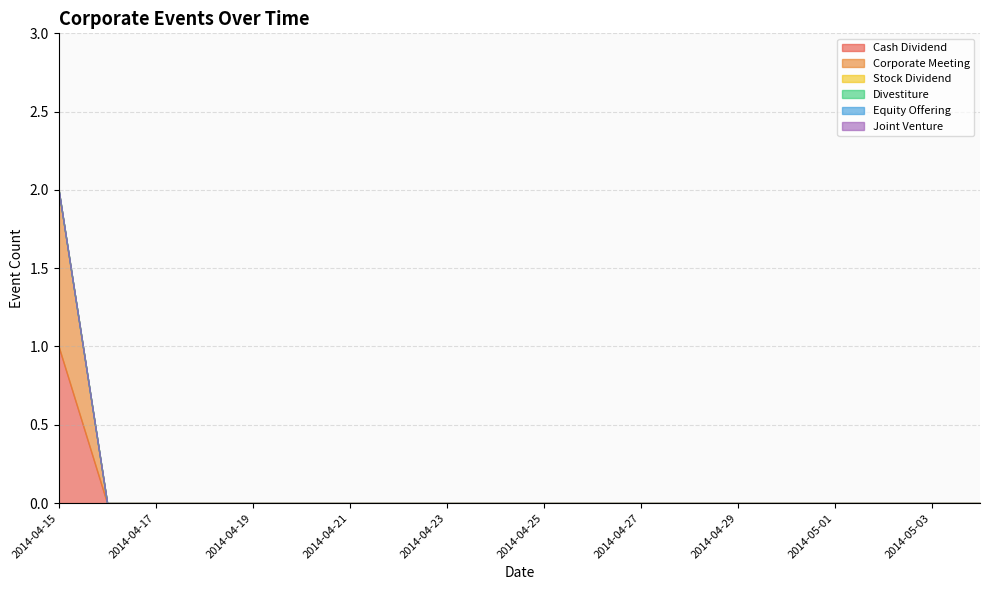

Where is Equity Offering nearest to the value 0?

2014-04-15